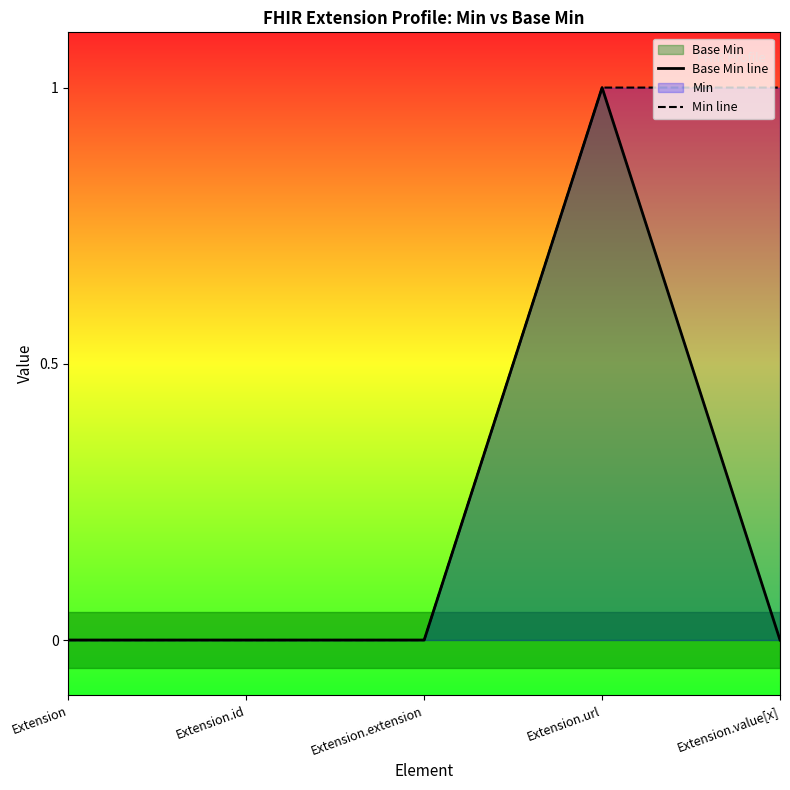

How many Min line values are between 0 and 1?

5